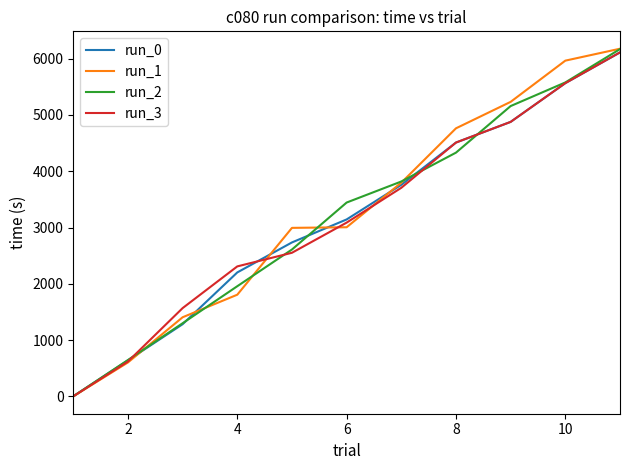

What is the greatest value displayed?

6177.7